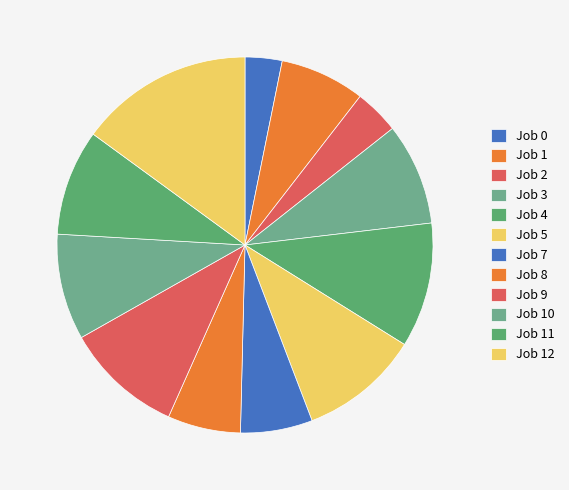

The Job 0 slice represents 18% of the pie. True or false?

False